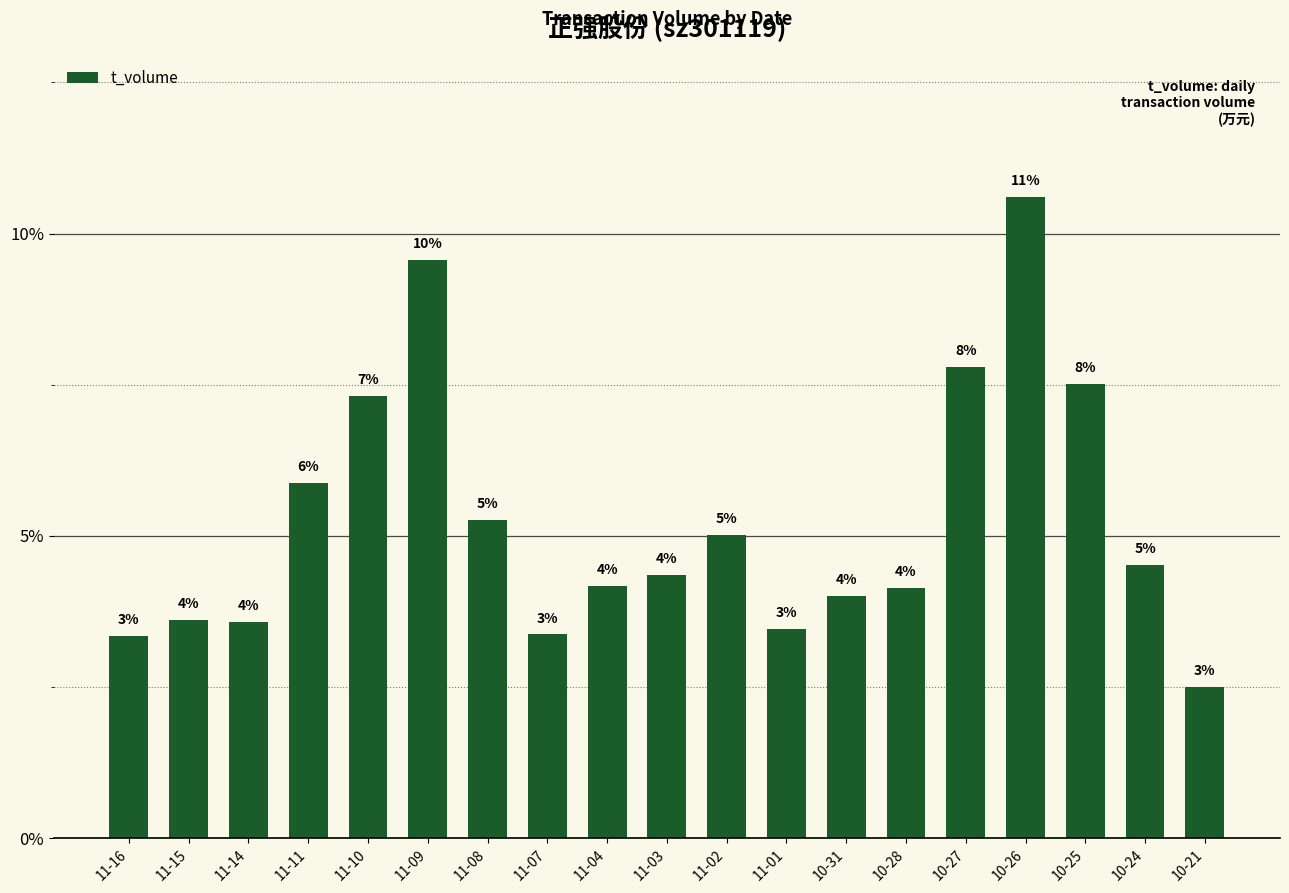

What is the minimum value shown in the chart?

2.5